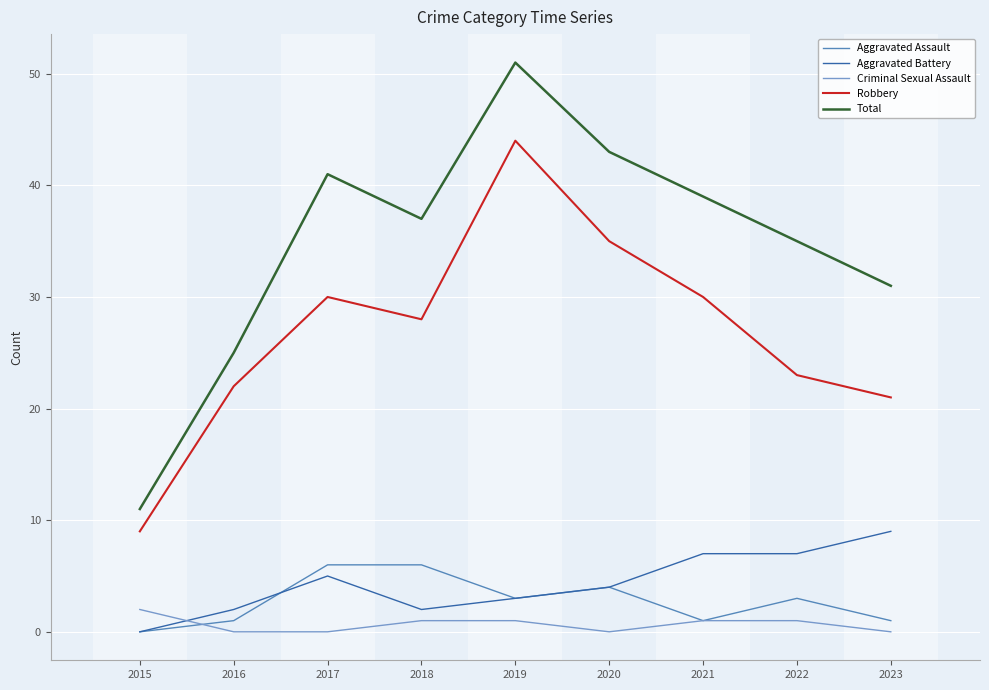

At which label does Robbery reach its peak?

2019